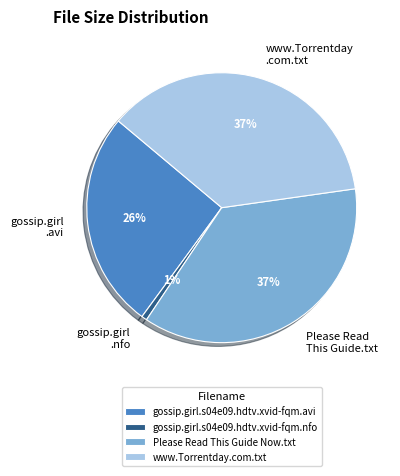

Which category has the smallest portion of the pie?

gossip.girl.s04e09.hdtv.xvid-fqm.nfo